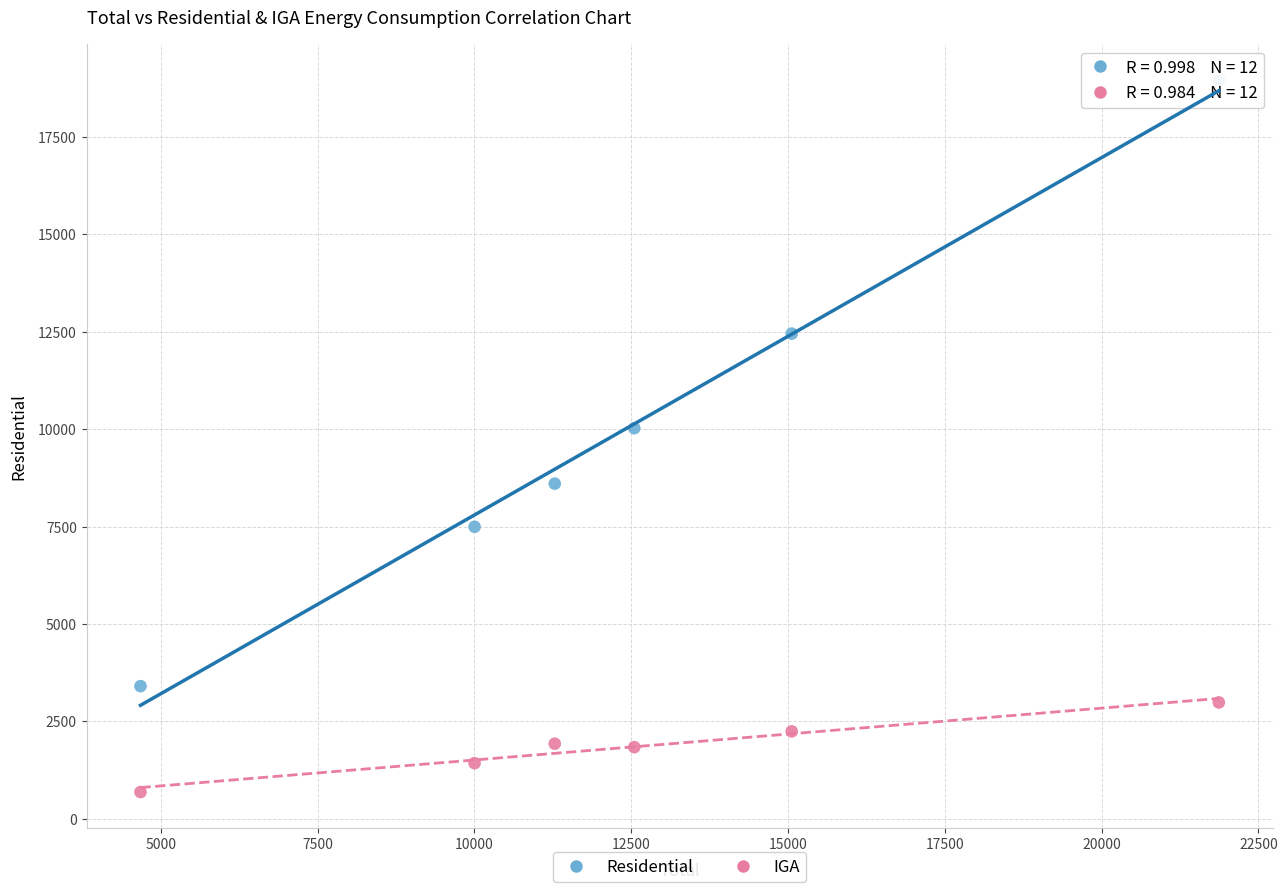

Which series contains the highest Y value?

Residential